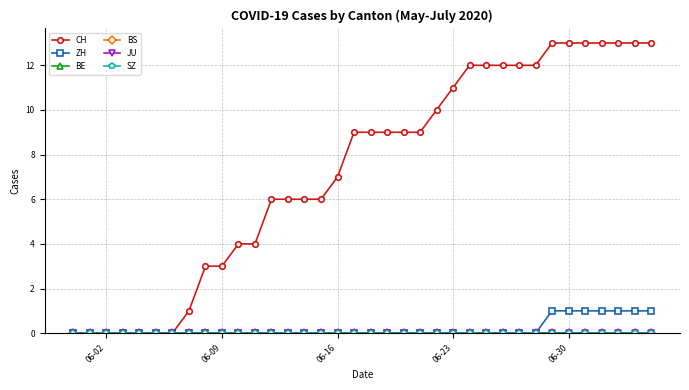

True or false: JU and CH cross at least once.

False